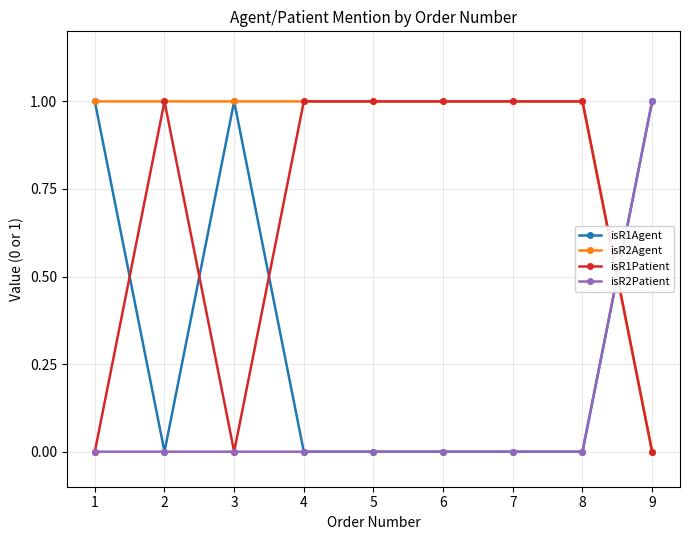

Reading right to left, what are all the values shown in this chart?

isR1Agent: 1	0	0	0	0	0	1	0	1
isR2Agent: 0	1	1	1	1	1	1	1	1
isR1Patient: 0	1	1	1	1	1	0	1	0
isR2Patient: 1	0	0	0	0	0	0	0	0